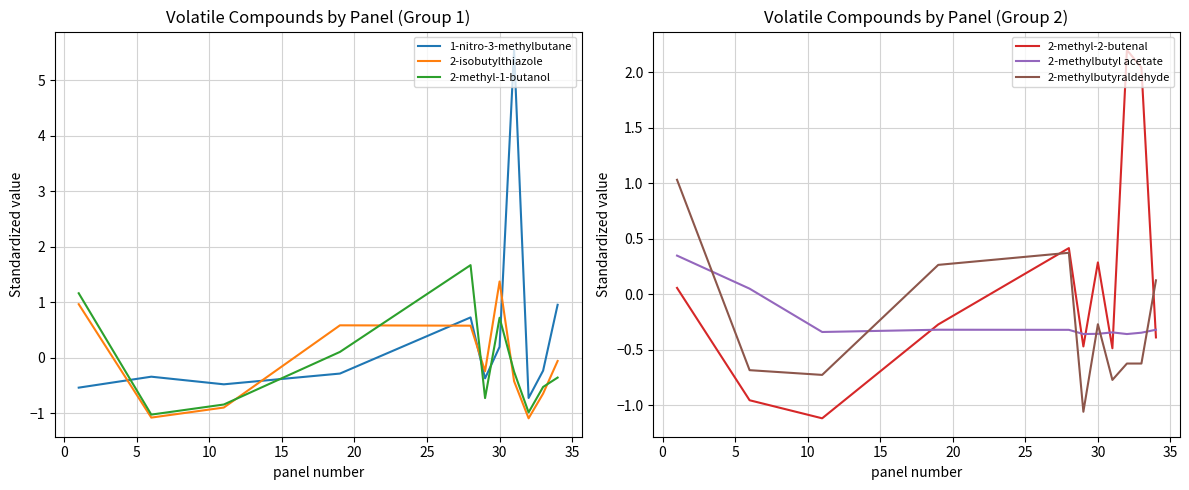

How many negative values does the 1-nitro-3-methylbutane series have?

7